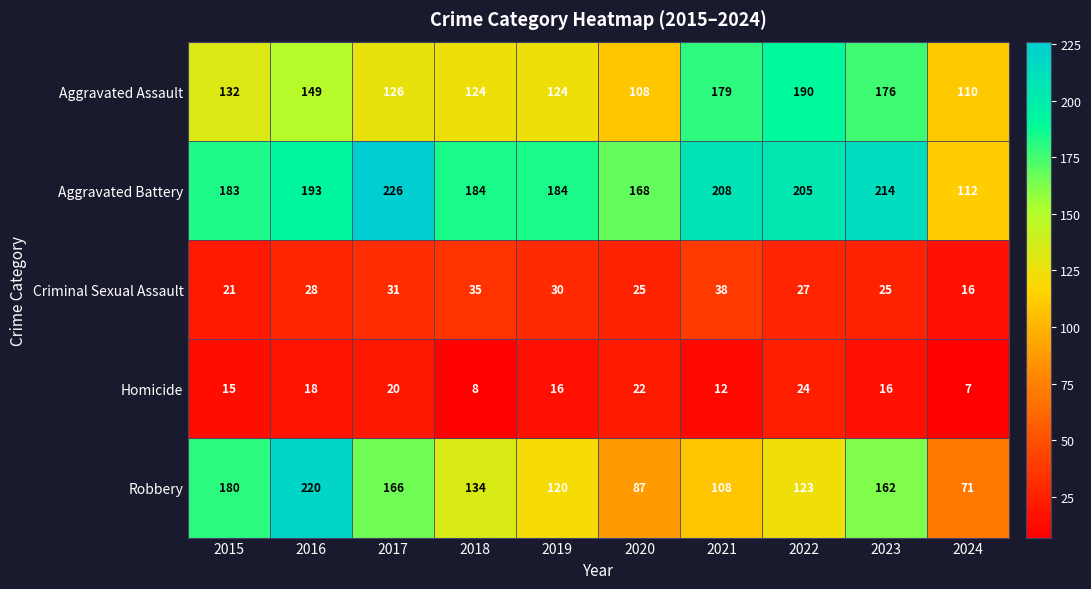

List the series in order of their peak value, lowest first.

Homicide, Criminal Sexual Assault, Aggravated Assault, Robbery, Aggravated Battery